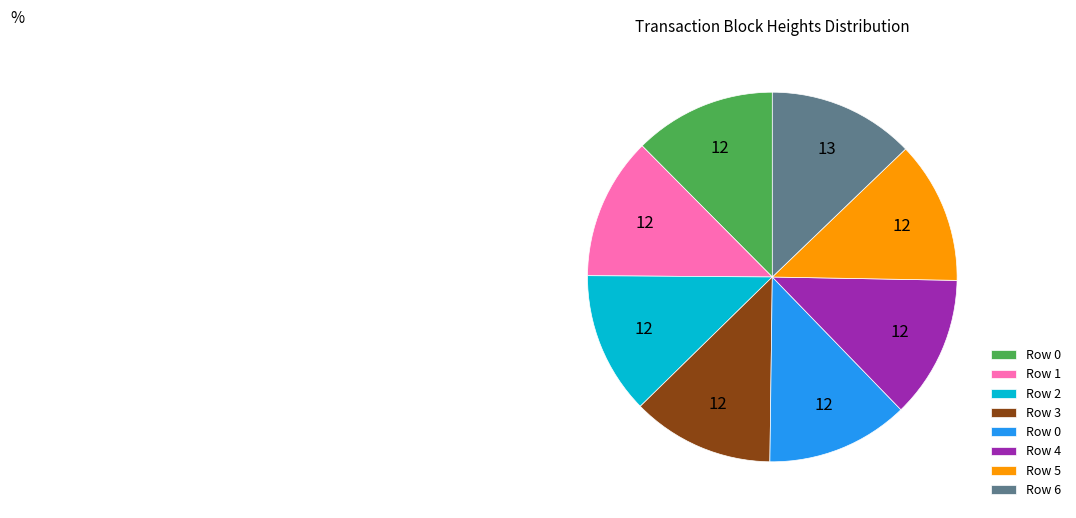

Does any single category account for the majority?

No